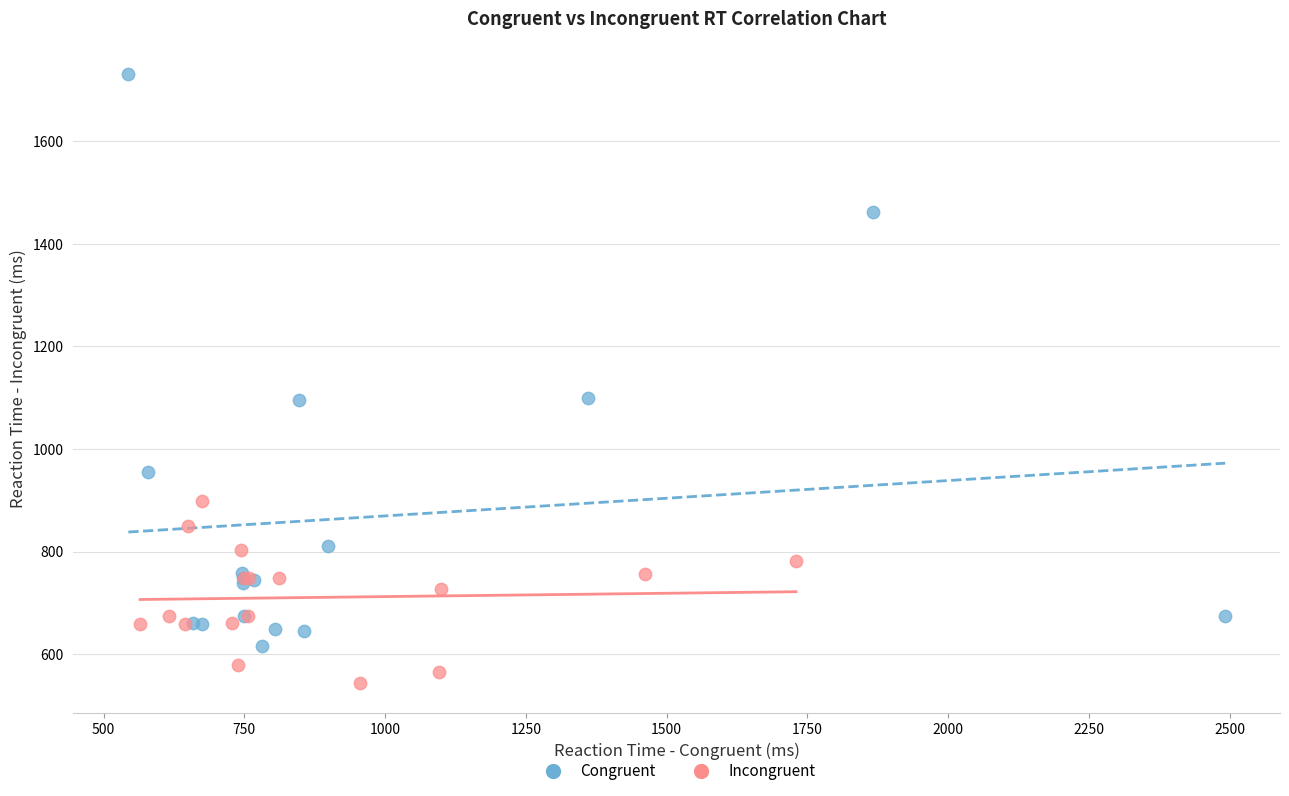

Which series contains the lowest Y value?

Incongruent